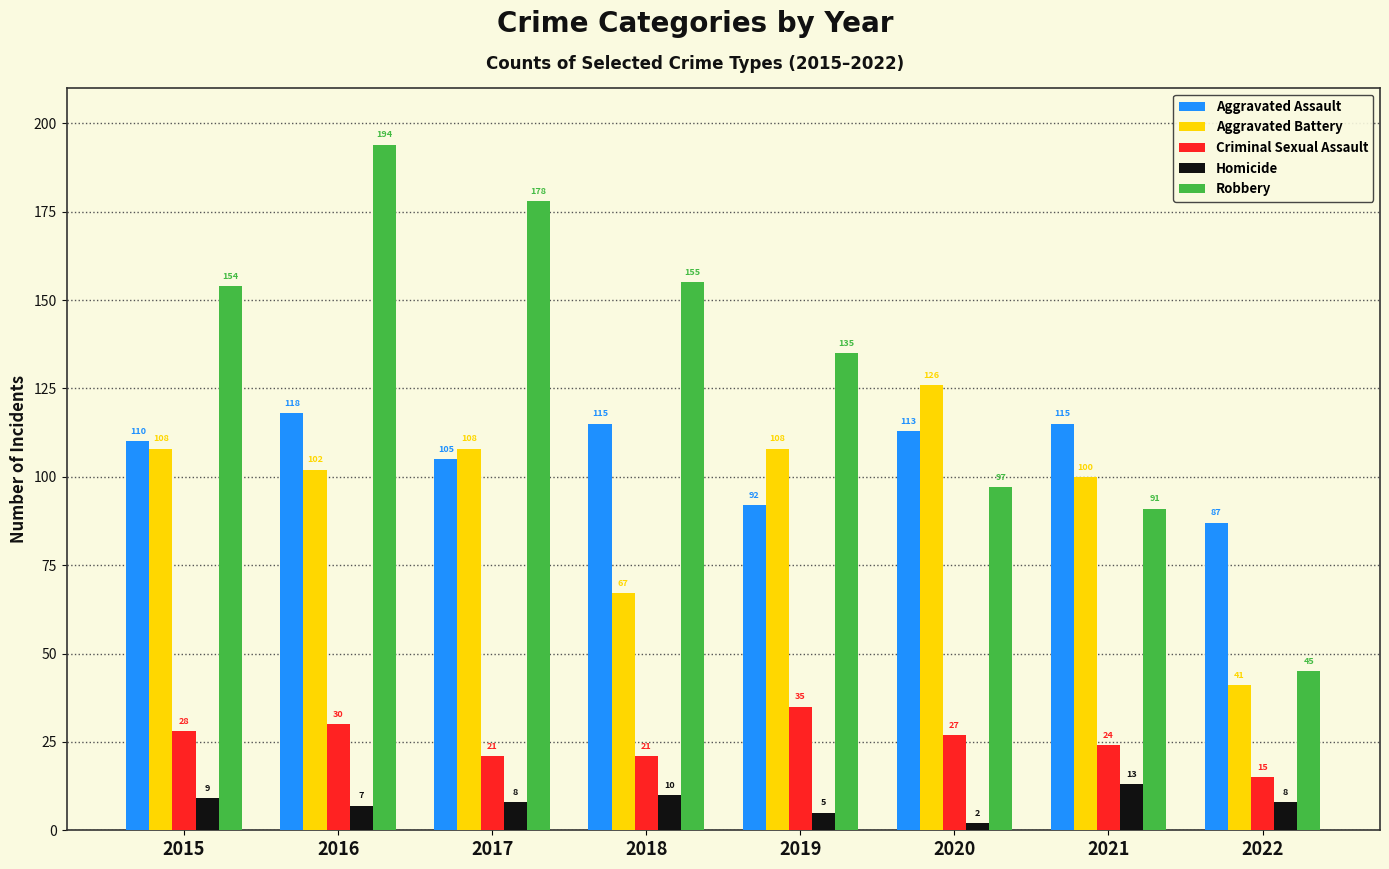

Reading left to right, extract all data points from this chart.

Aggravated Assault: 2015=110	2016=118	2017=105	2018=115	2019=92	2020=113	2021=115	2022=87
Aggravated Battery: 2015=108	2016=102	2017=108	2018=67	2019=108	2020=126	2021=100	2022=41
Criminal Sexual Assault: 2015=28	2016=30	2017=21	2018=21	2019=35	2020=27	2021=24	2022=15
Homicide: 2015=9	2016=7	2017=8	2018=10	2019=5	2020=2	2021=13	2022=8
Robbery: 2015=154	2016=194	2017=178	2018=155	2019=135	2020=97	2021=91	2022=45